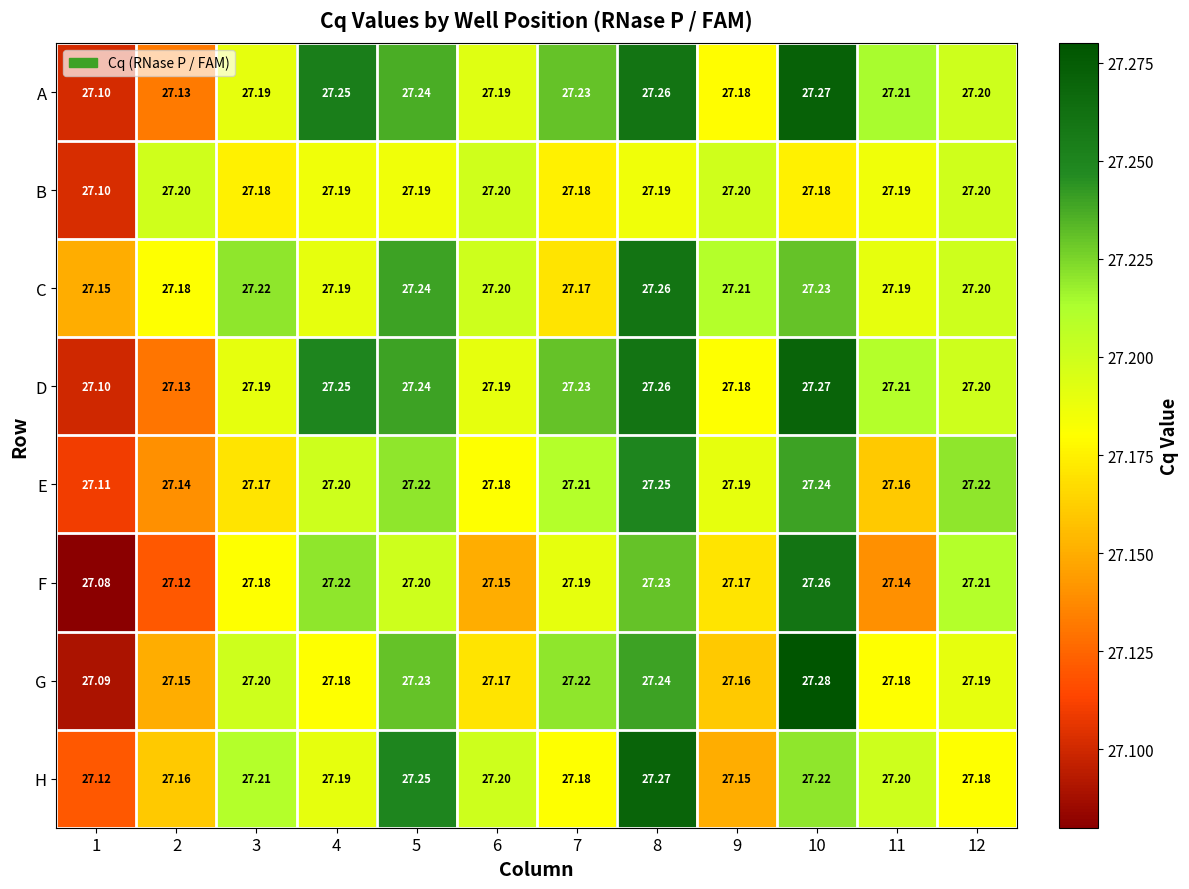

Is the value of H at 7 greater than the value of A at 12?

No